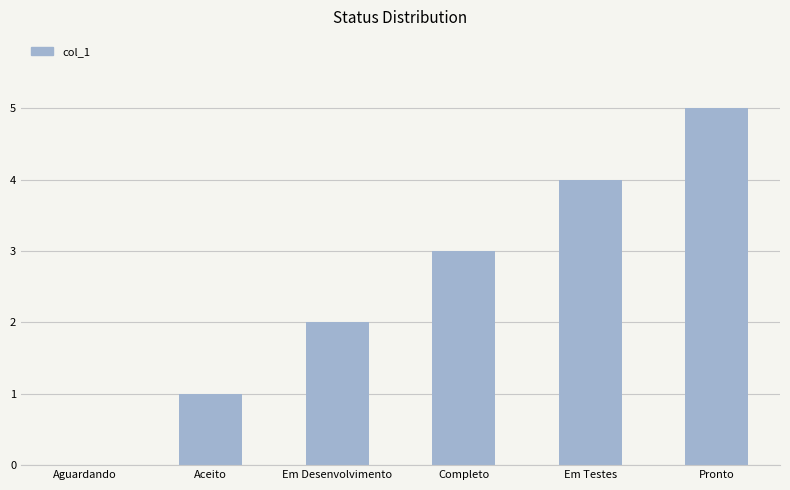

Where is the data nearest to the value 2?

Em Desenvolvimento